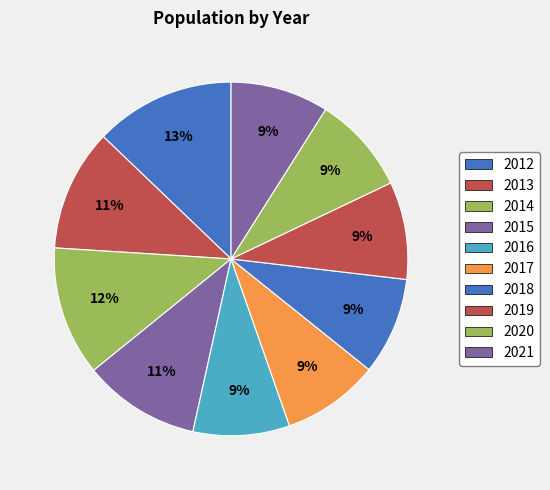

Does 2021 account for over 50% of the chart?

No